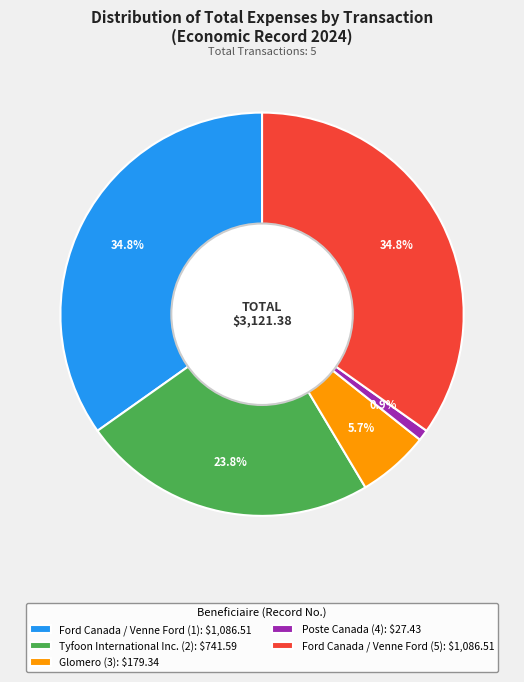

The Tyfoon International Inc. (2) slice represents 39% of the pie. True or false?

False